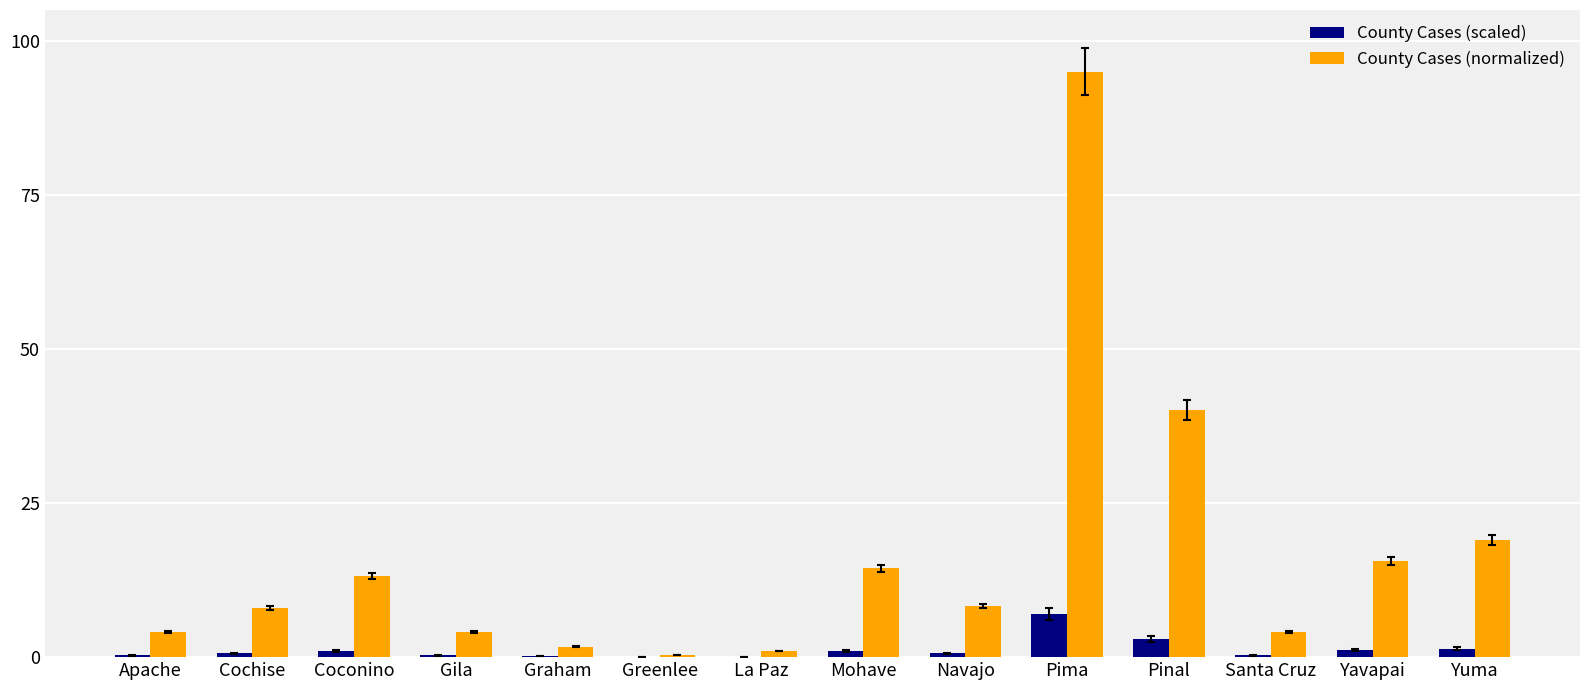

What is the greatest value displayed?

95.0